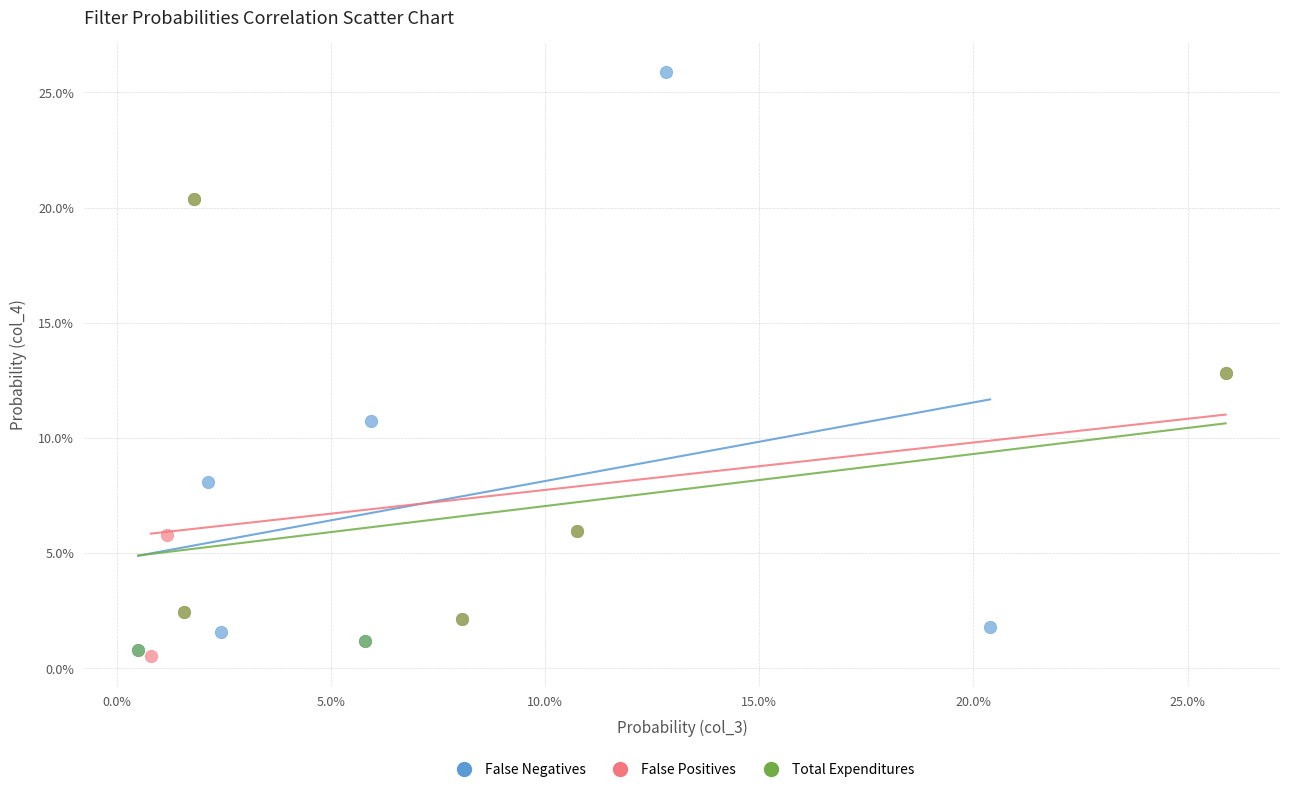

What are all the series names shown in the legend?

False Negatives, False Positives, Total Expenditures